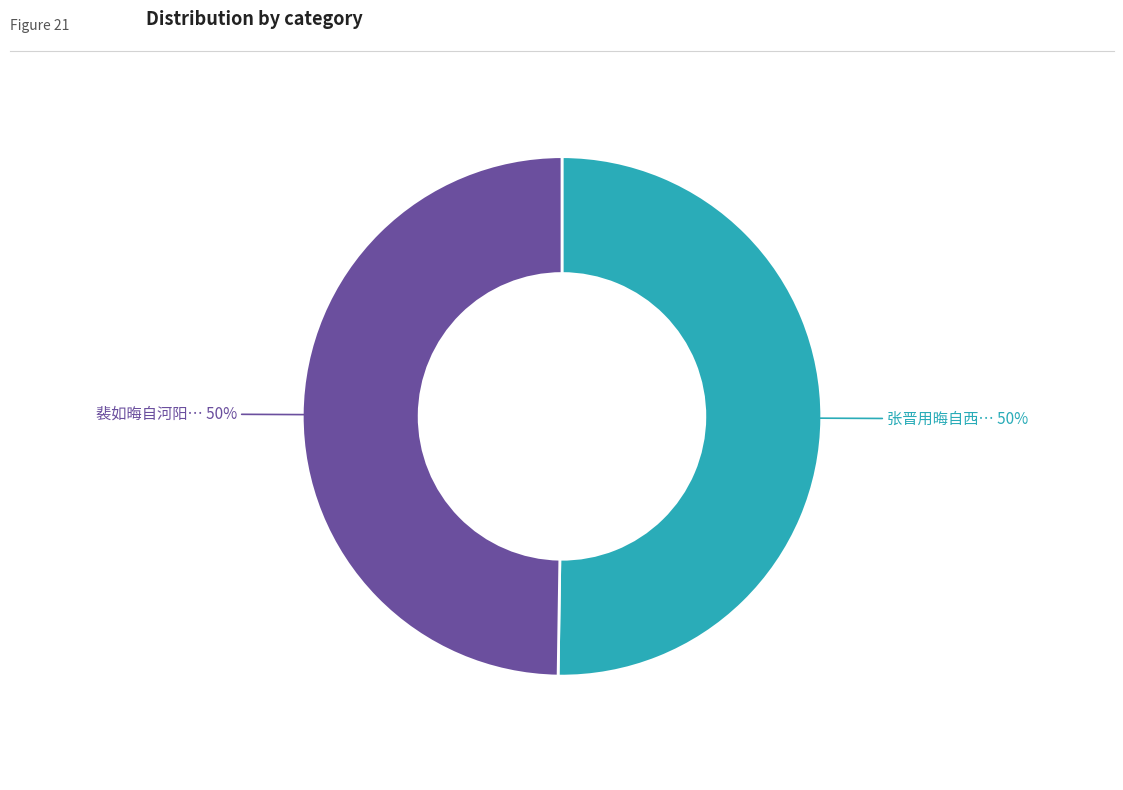

Count the number of slices in the pie.

2